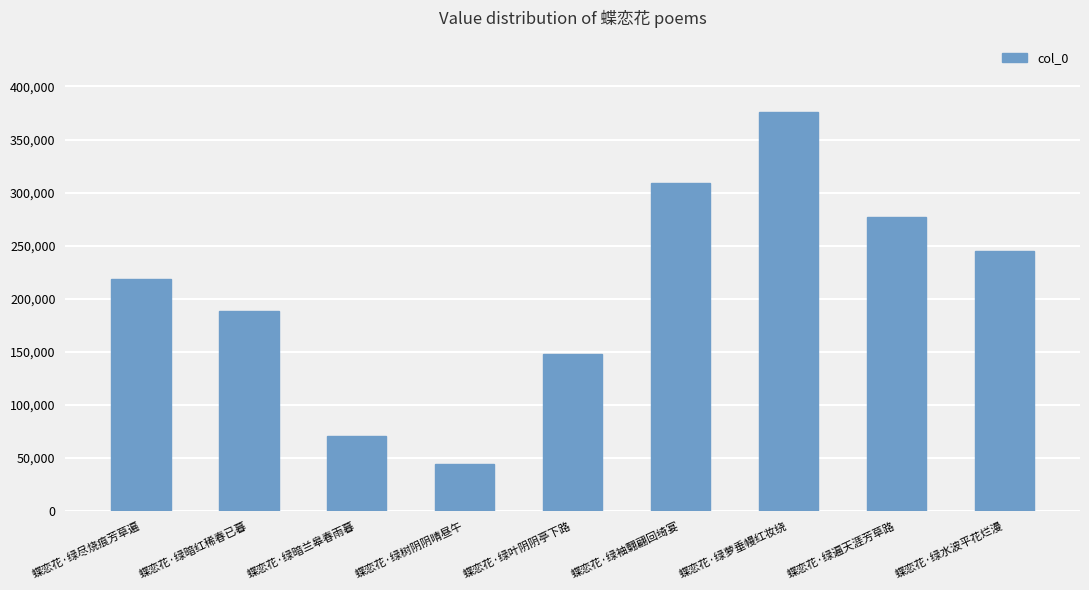

List the labels in order of value, smallest first.

蝶恋花·绿树阴阴晴昼午, 蝶恋花·绿暗兰皋春雨暮, 蝶恋花·绿叶阴阴亭下路, 蝶恋花·绿暗红稀春已暮, 蝶恋花·绿尽烧痕芳草遍, 蝶恋花·绿水波平花烂漫, 蝶恋花·绿遍天涯芳草路, 蝶恋花·绿袖翾翩回绮宴, 蝶恋花·绿萝垂幔红妆绕